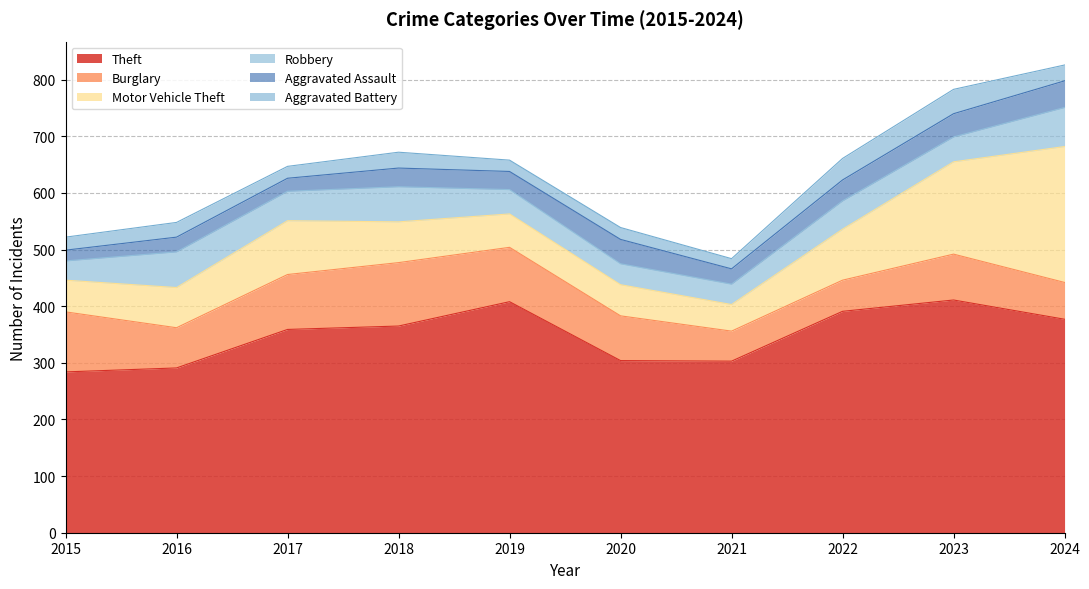

Rank the series at 2024 from lowest to highest value.

Aggravated Battery, Aggravated Assault, Burglary, Robbery, Motor Vehicle Theft, Theft